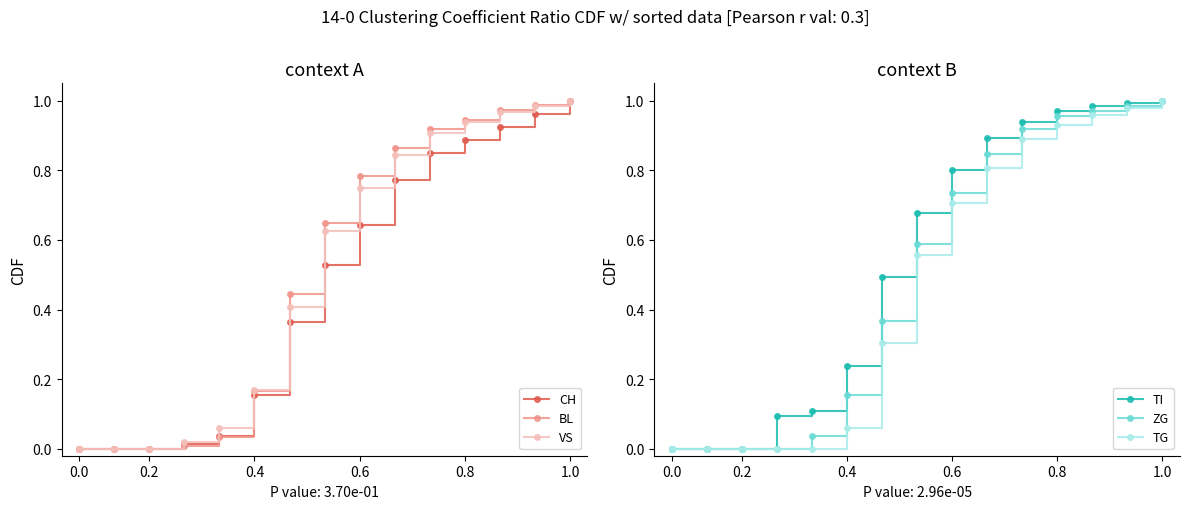

What are all the series names shown in the legend?

CH, BL, VS, TI, ZG, TG